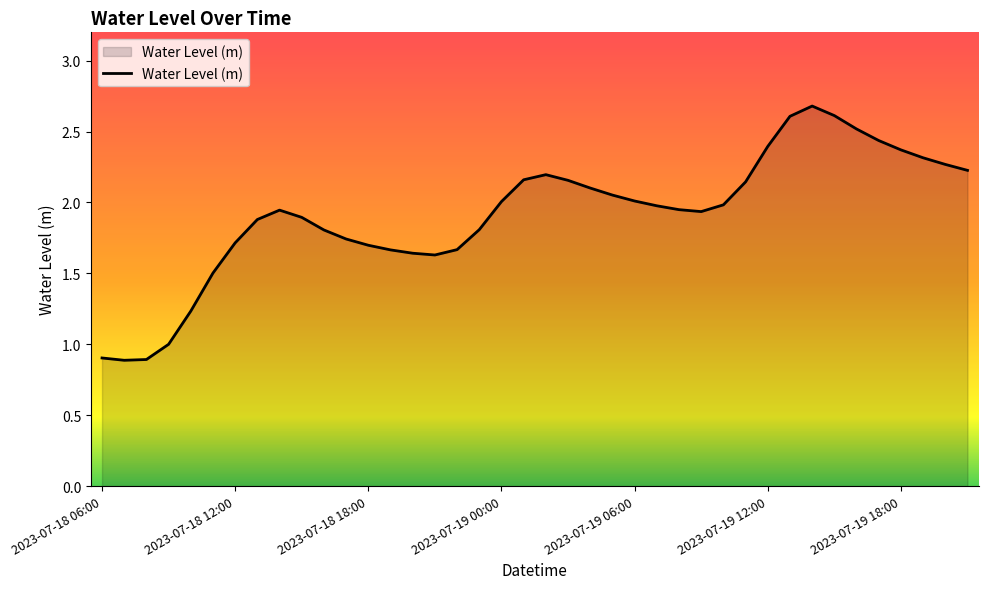

What is the difference between the maximum and minimum values?

1.8